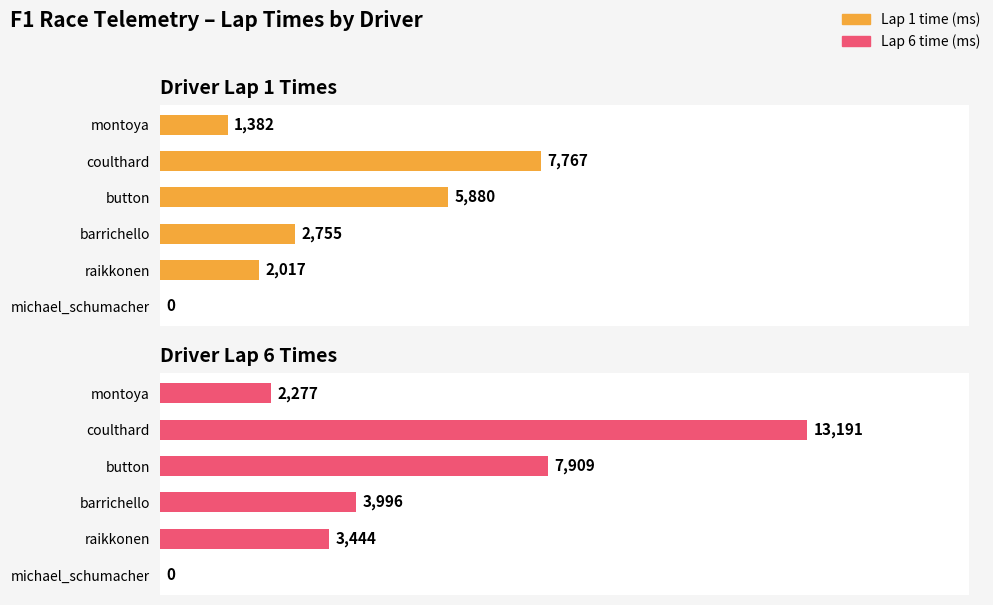

Which series has the largest total across all categories?

Lap 6 time (ms)